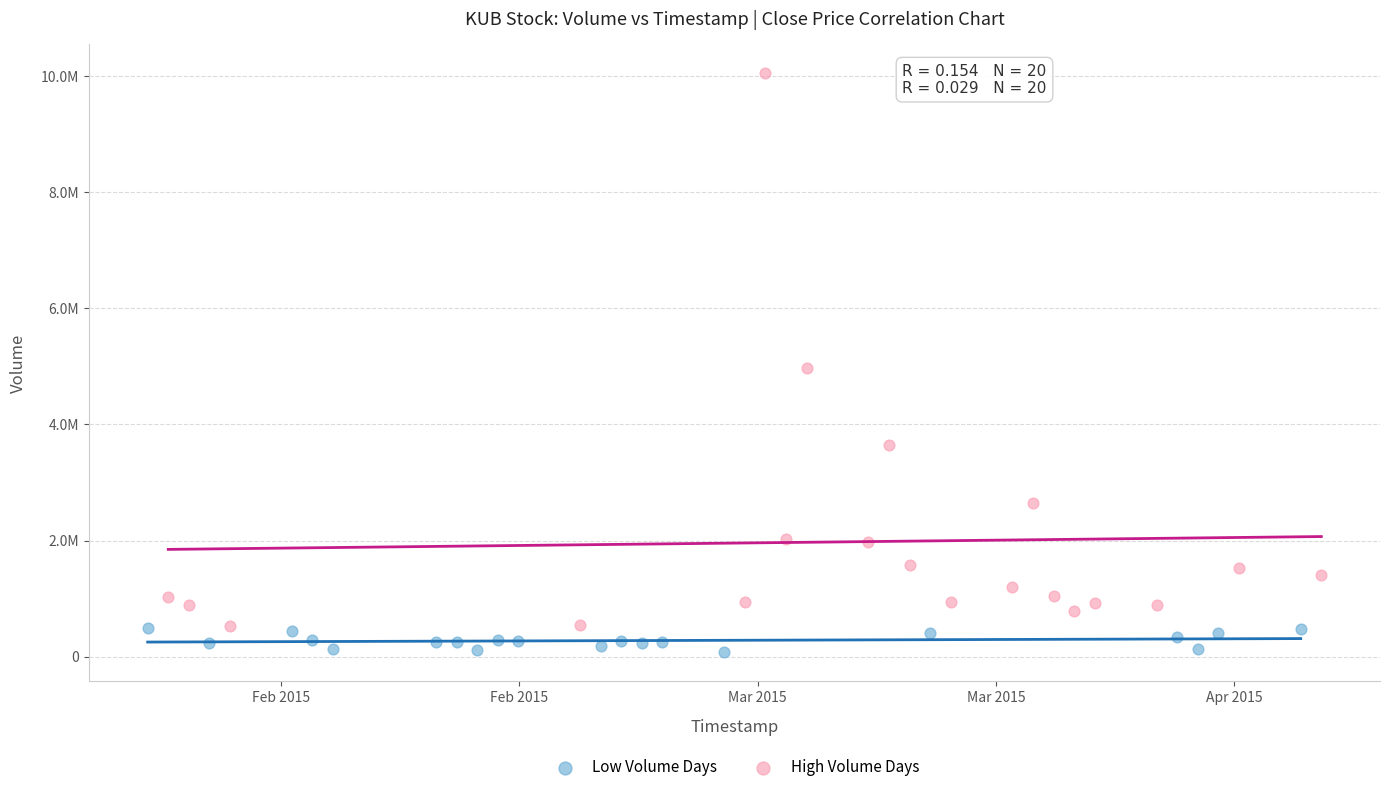

What are all the series names shown in the legend?

Low Volume Days, High Volume Days